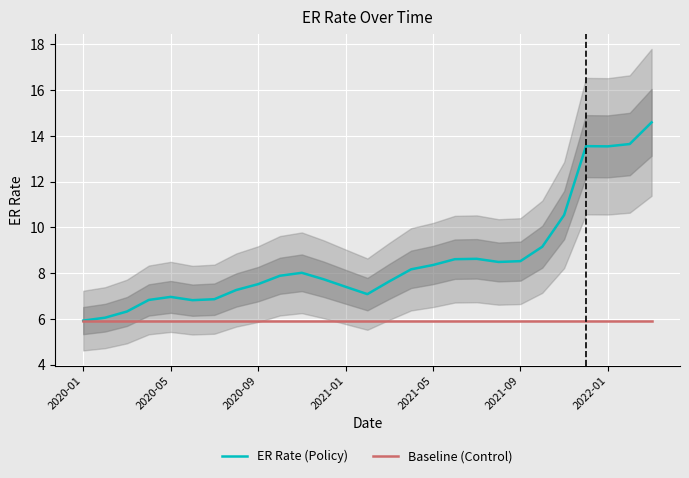

What is the sum of all ER Rate (Policy) values?

232.2